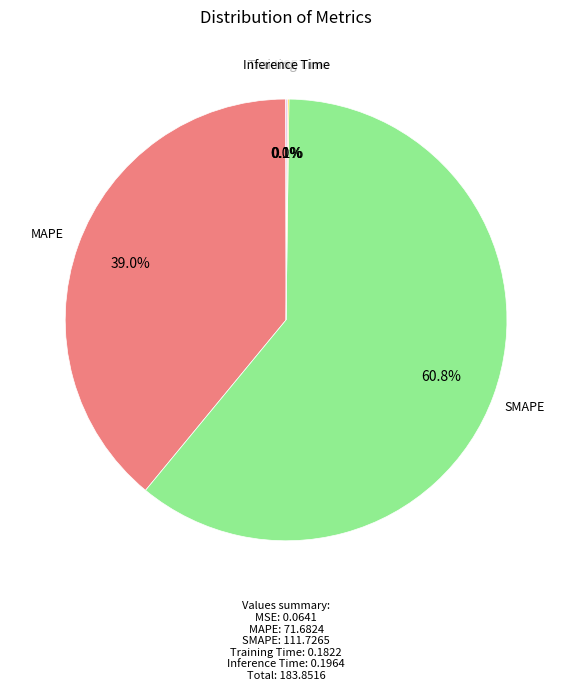

To the nearest percent, what is the difference between the largest and smallest slice percentages?

61%